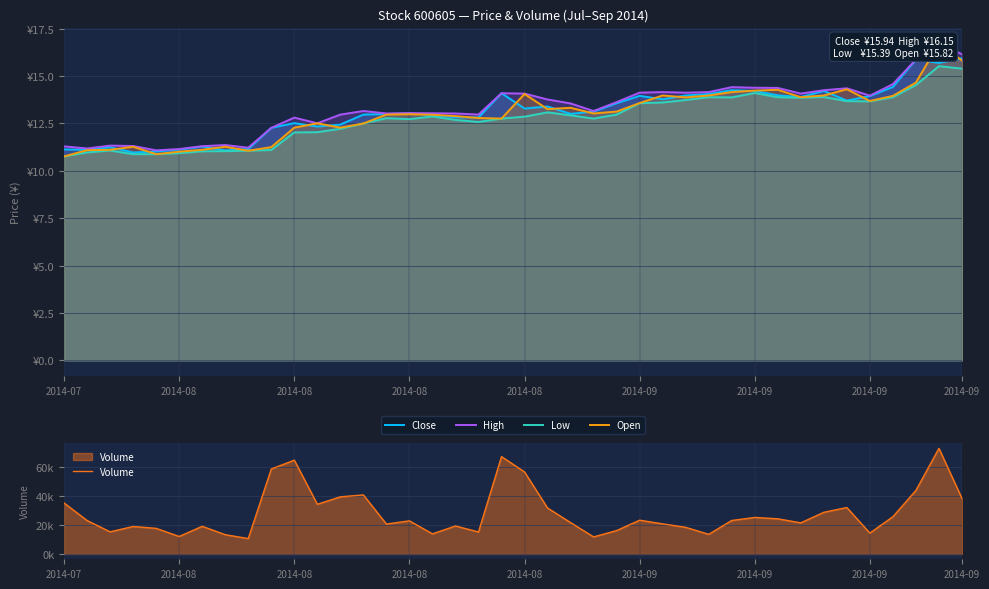

What is the spread (max minus min) of values at 2014-08?

12032.1